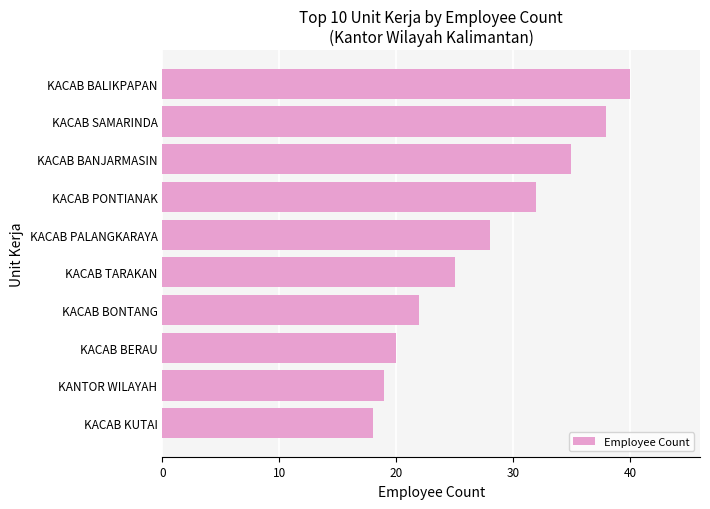

Which has a higher value, KACAB BERAU or KACAB BONTANG?

KACAB BONTANG